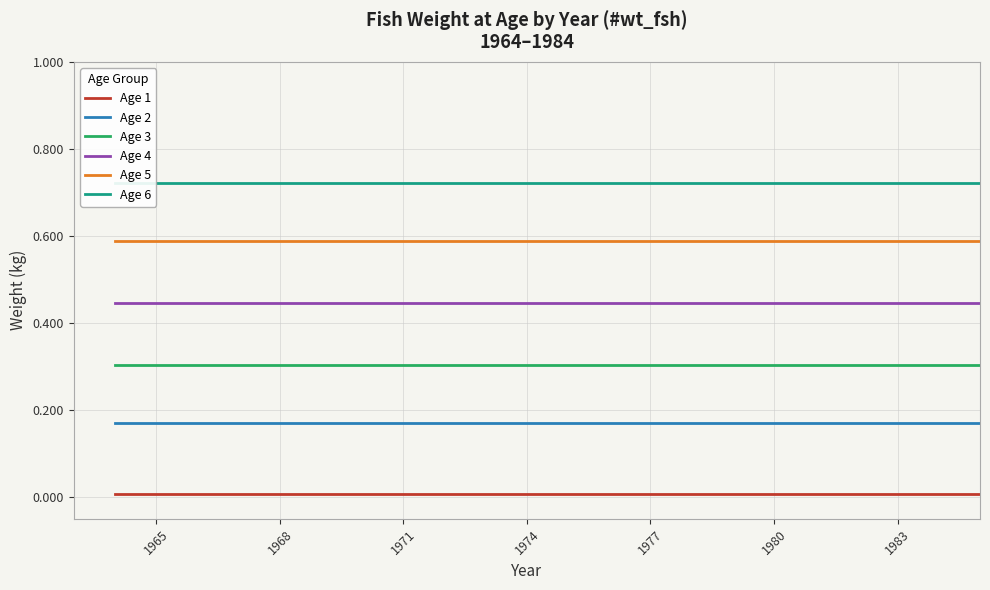

True or false: Age 2 and Age 3 cross at least once.

False